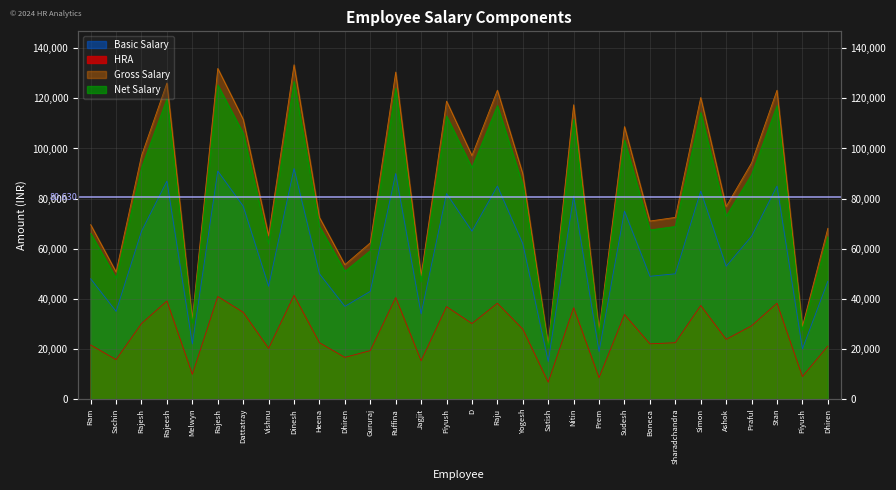

What is the sum of all HRA values?

1756000.0